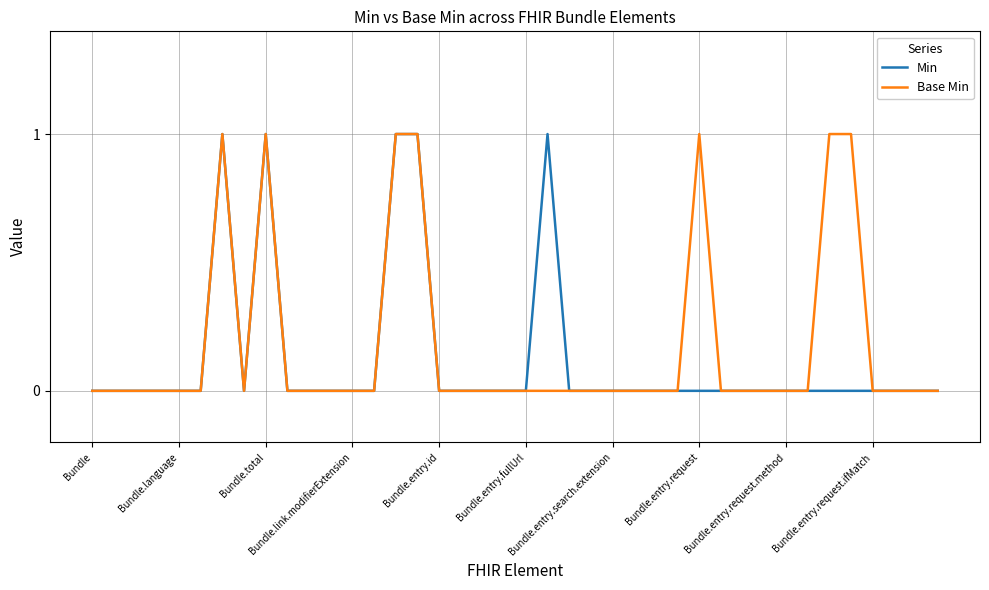

What are all the series names shown in the legend?

Min, Base Min